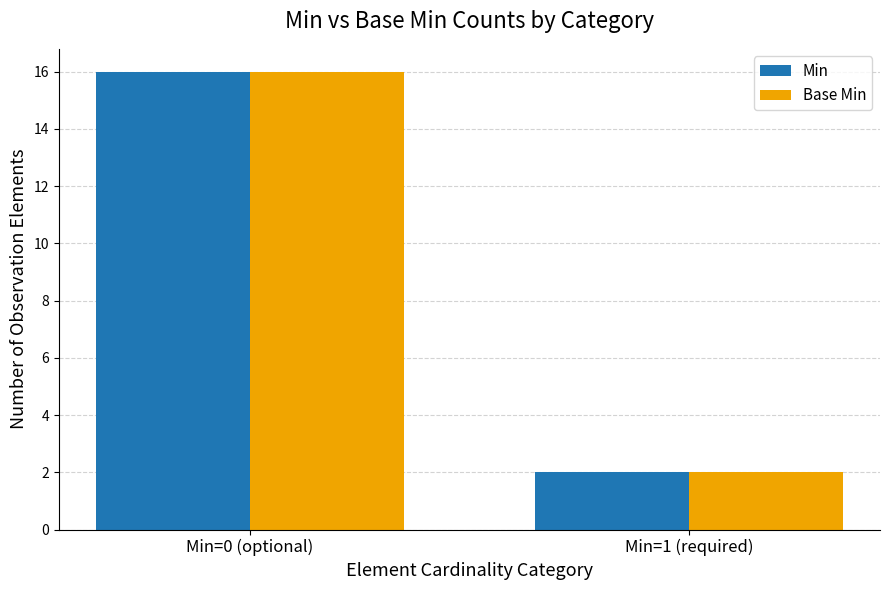

What is the greatest value displayed?

16